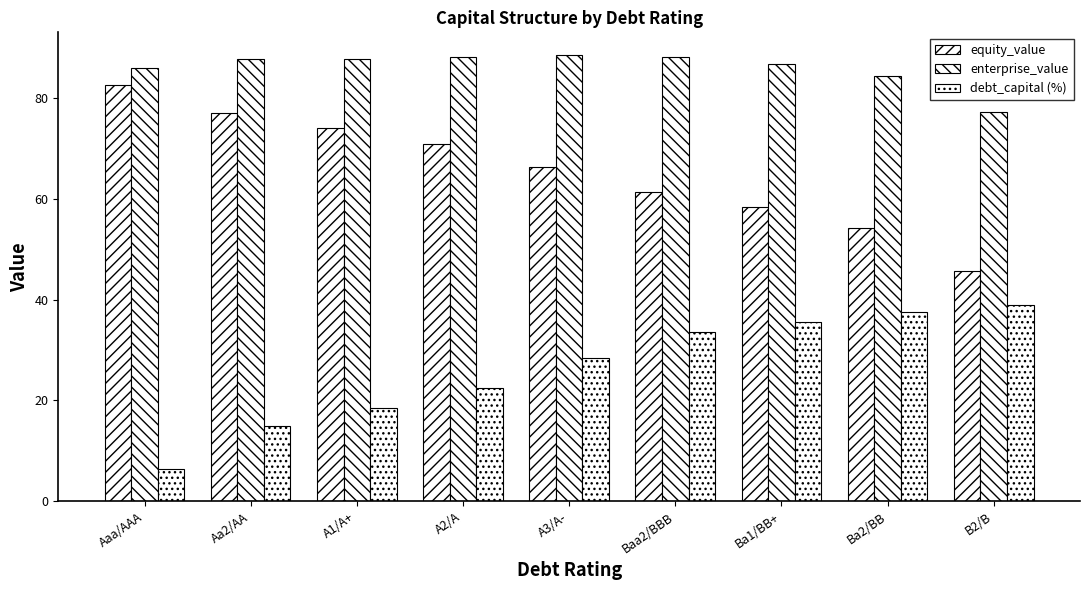

Is the value of enterprise_value at Aaa/AAA greater than the value of debt_capital (%) at Ba2/BB?

Yes